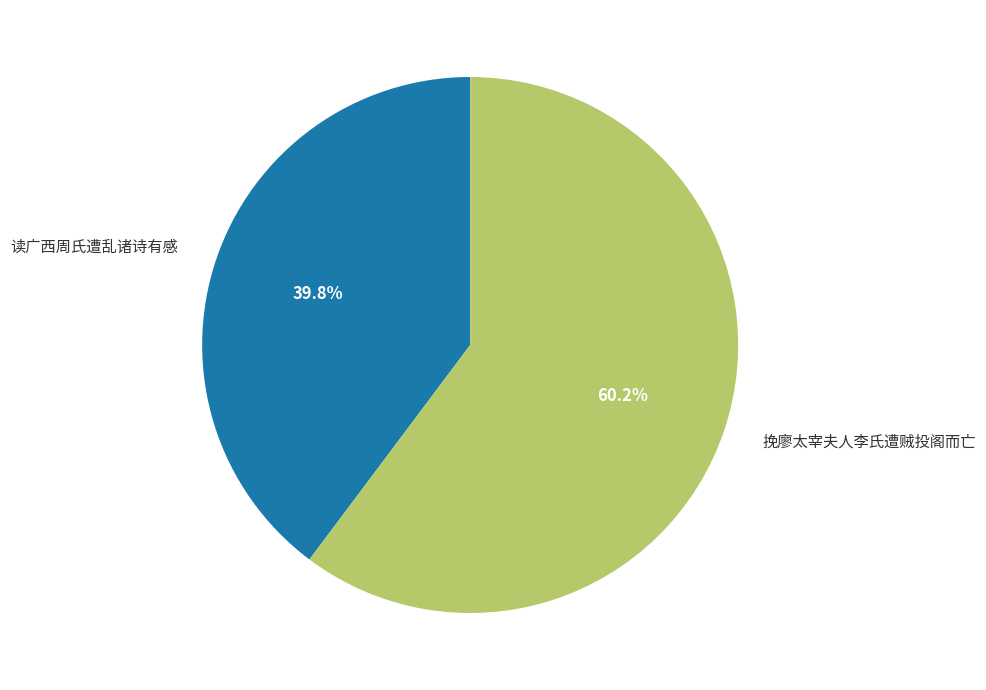

Which slice is the smallest?

读广西周氏遭乱诸诗有感